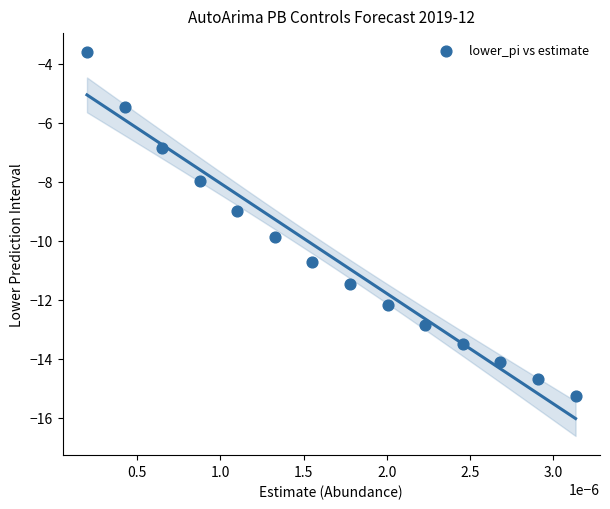

What is the range of Y values (max minus min)?

11.7